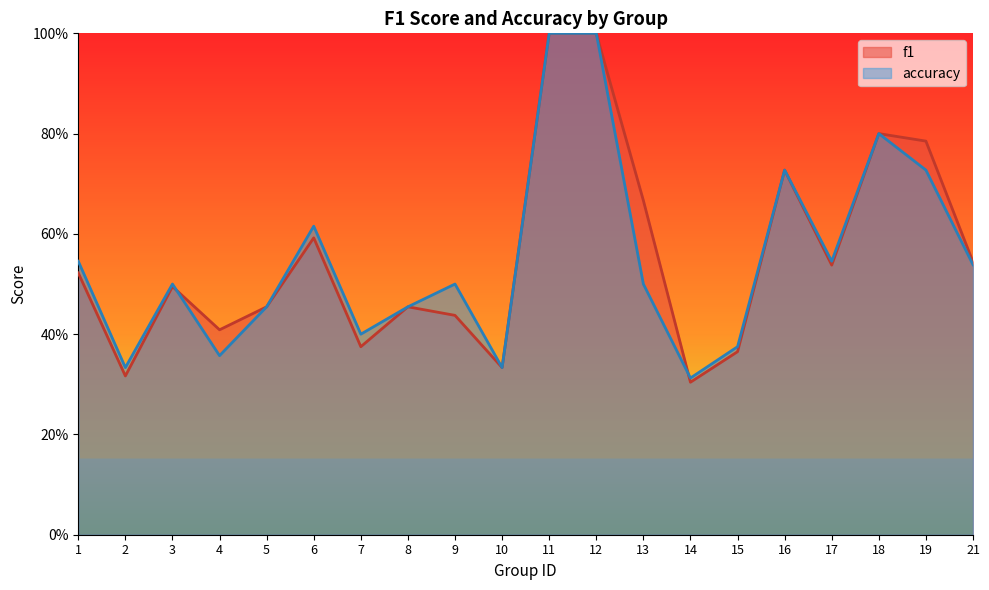

Where is the first local maximum for f1?

3